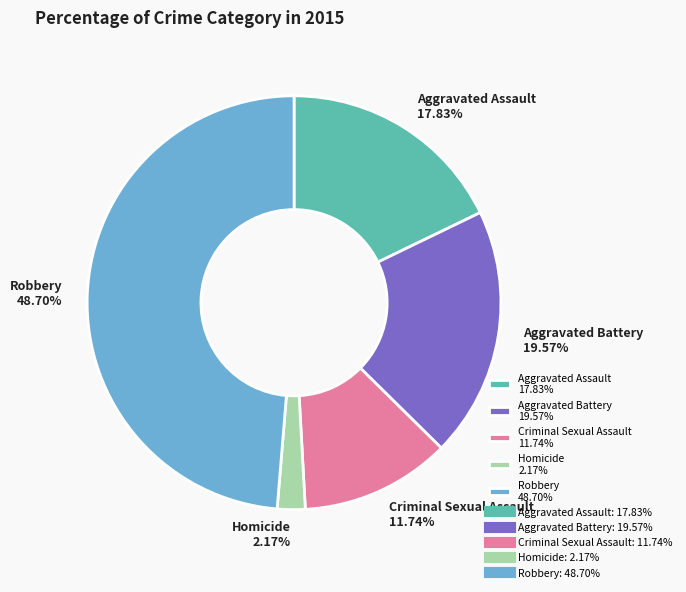

What percentage is NOT represented by Robbery?

51.3%